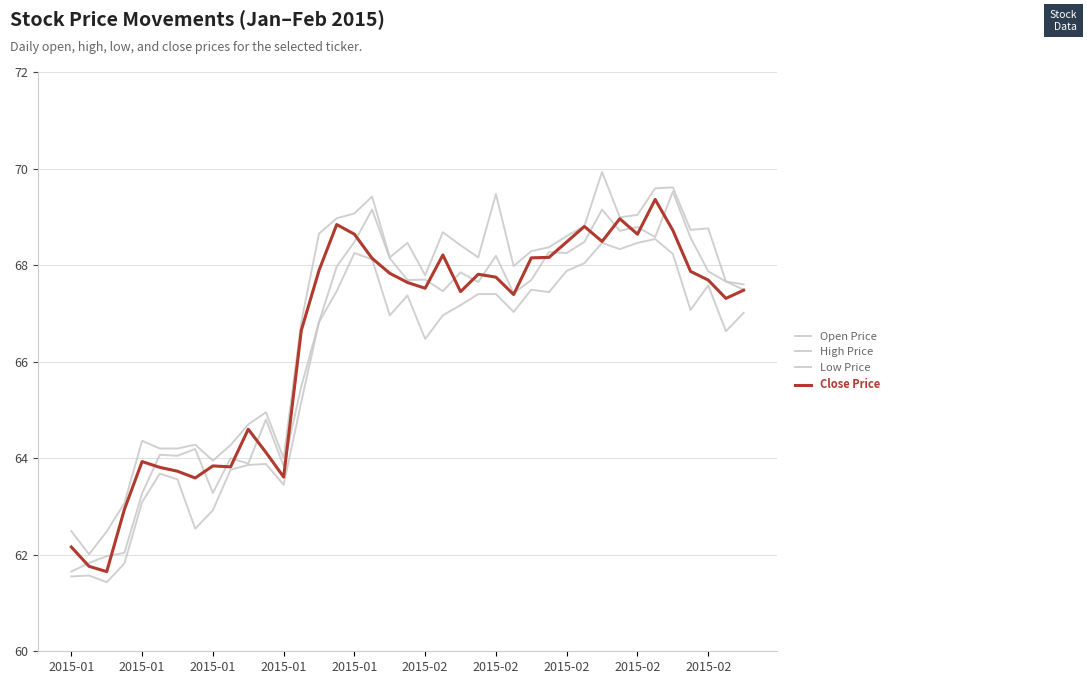

Does the chart have visible grid lines?

Yes